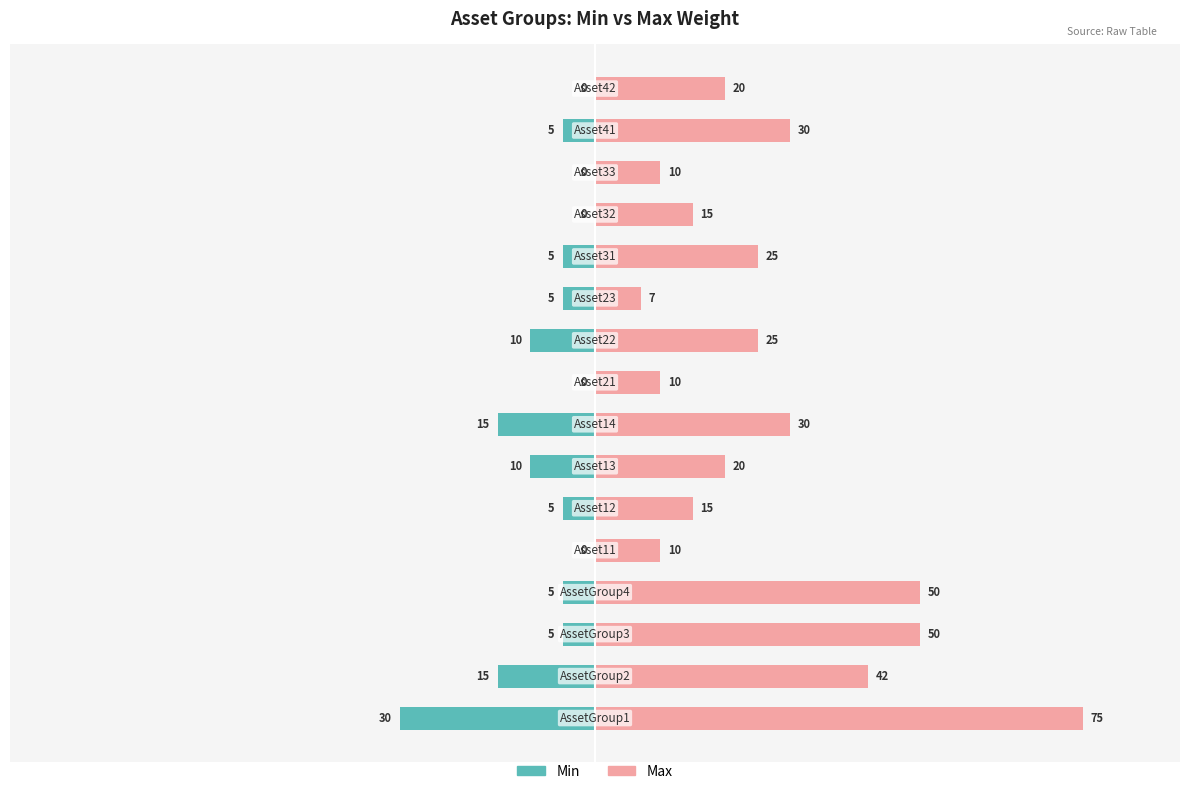

What is the greatest value displayed?

75